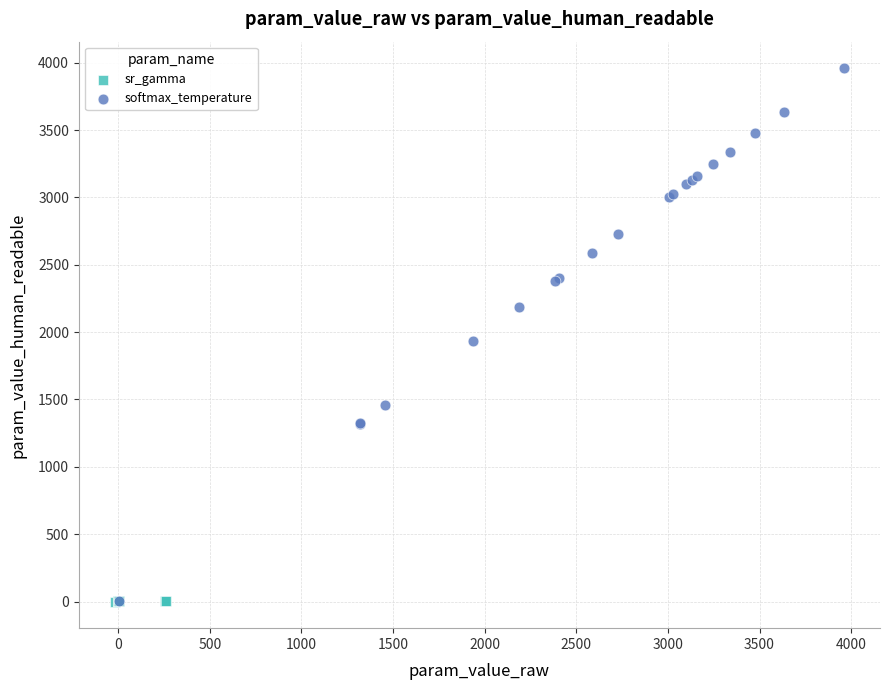

What are all the series names shown in the legend?

sr_gamma, softmax_temperature